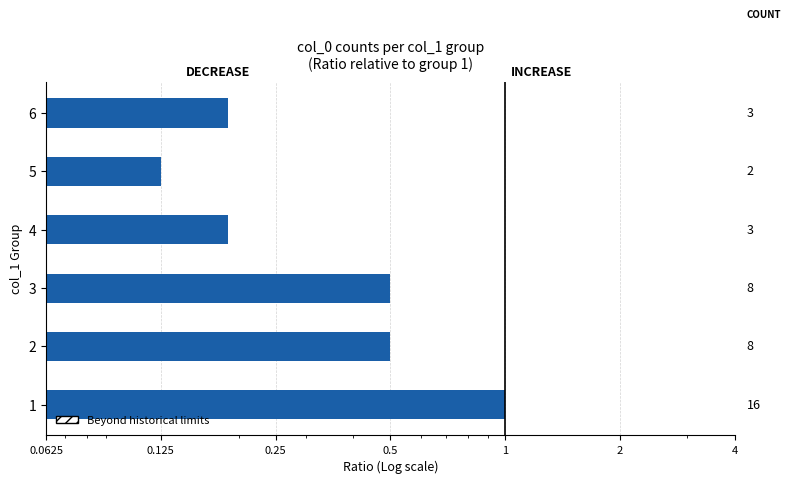

What is the average value?

0.4